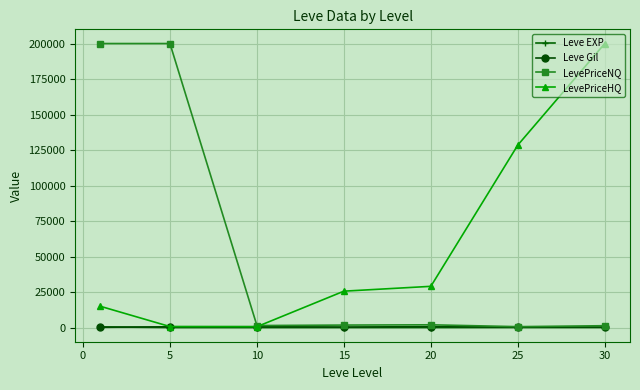

What is the greatest value displayed?

200000.0